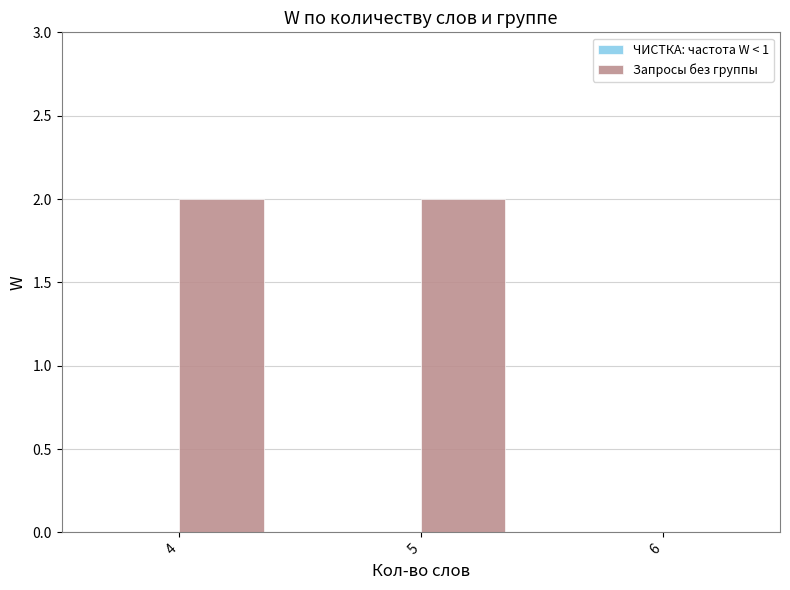

What is the ratio of the value at 4 to the value at 5?

1.0